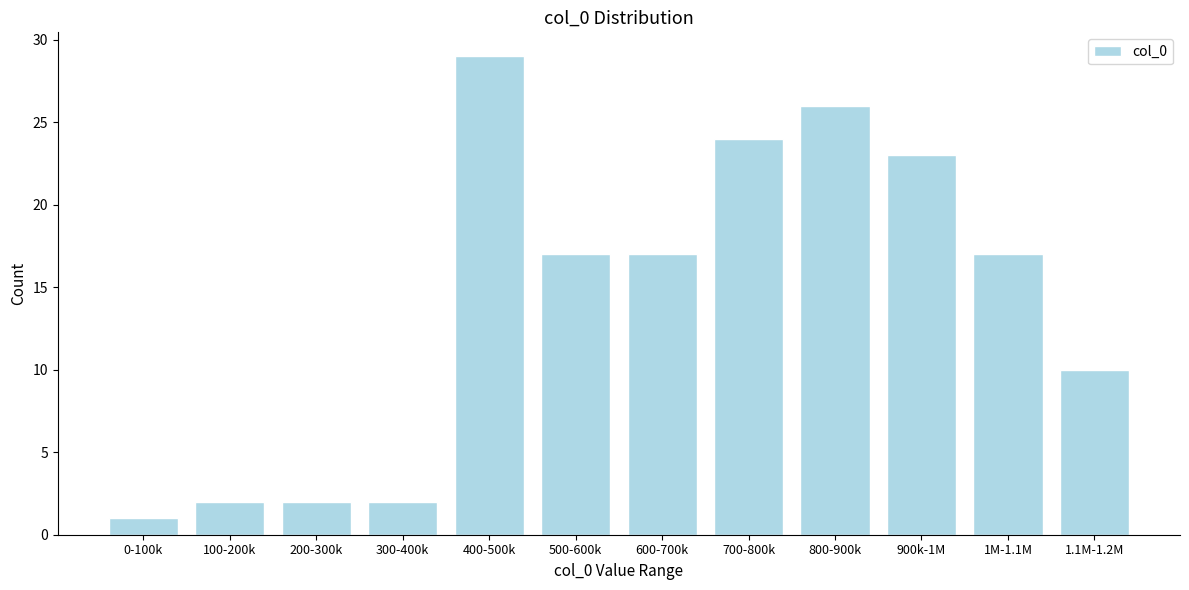

Reading left to right, extract all data points from this chart.

0-100k=1	100-200k=2	200-300k=2	300-400k=2	400-500k=29	500-600k=17	600-700k=17	700-800k=24	800-900k=26	900k-1M=23	1M-1.1M=17	1.1M-1.2M=10